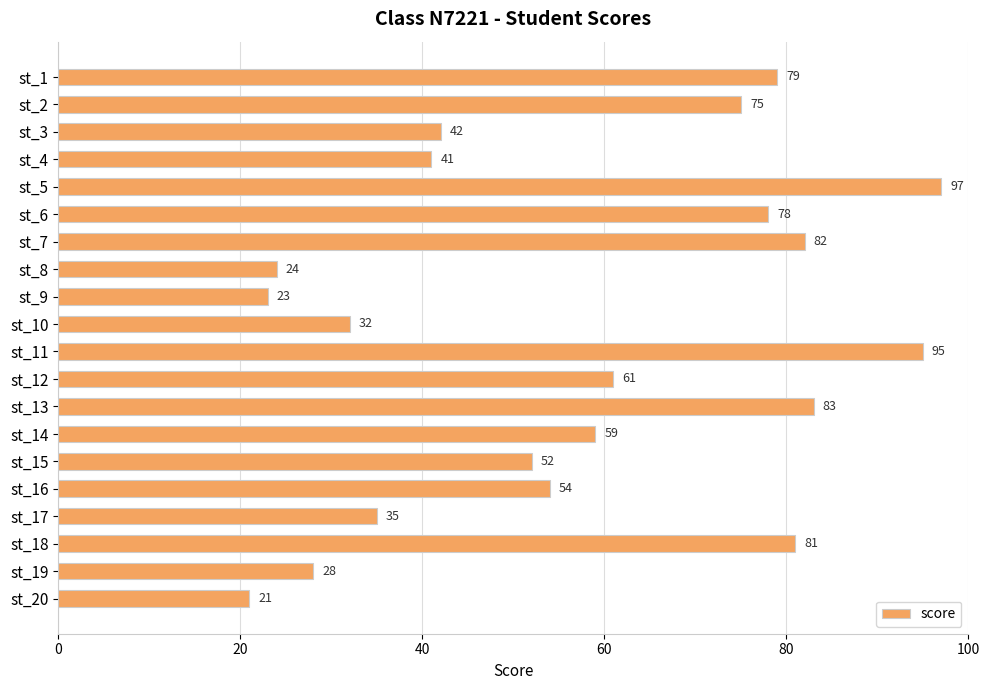

Are the bars horizontal?

Yes